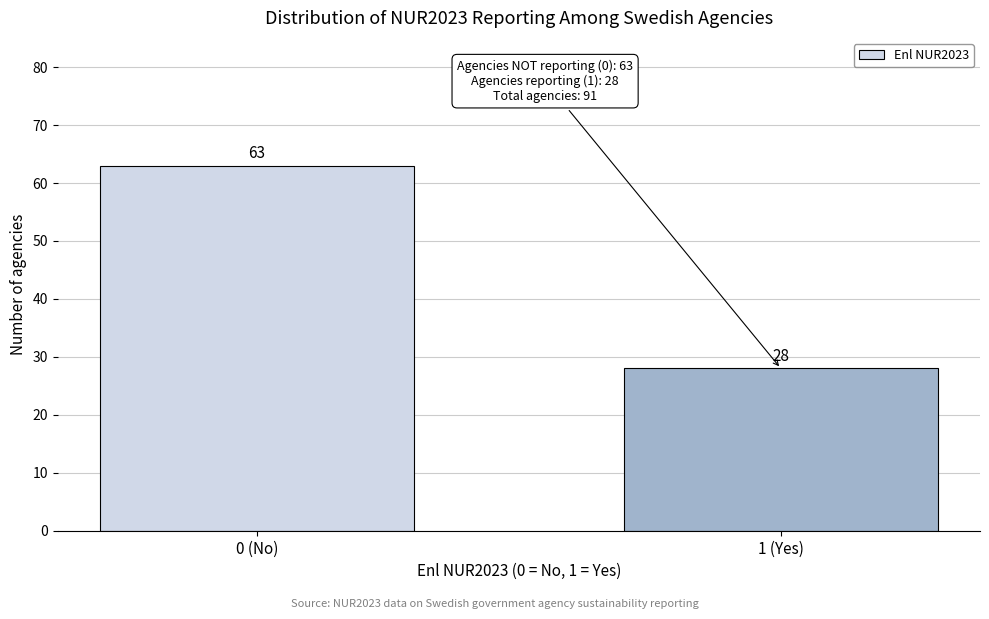

Reading right to left, extract all data points from this chart.

1 (Yes)=28	0 (No)=63